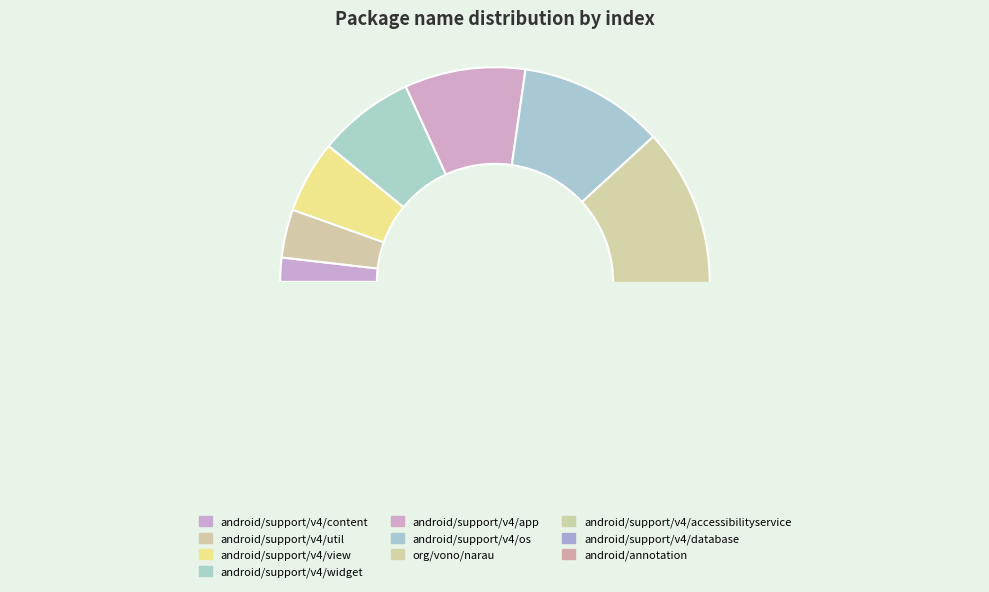

To the nearest percent, what is the difference between the android/support/v4/os and android/support/v4/widget slice percentages?

4%